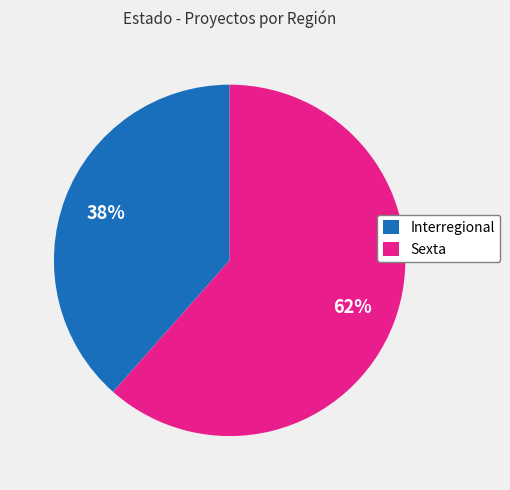

What is the largest slice in the pie chart?

Sexta